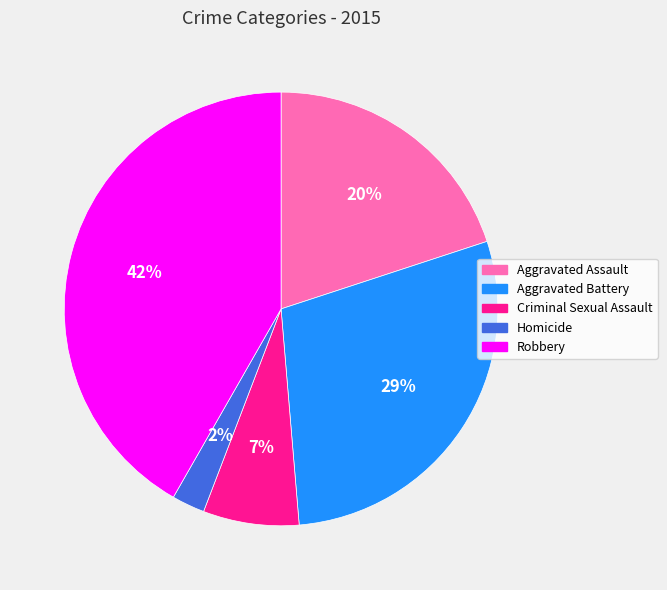

How many slices are in this pie chart?

5